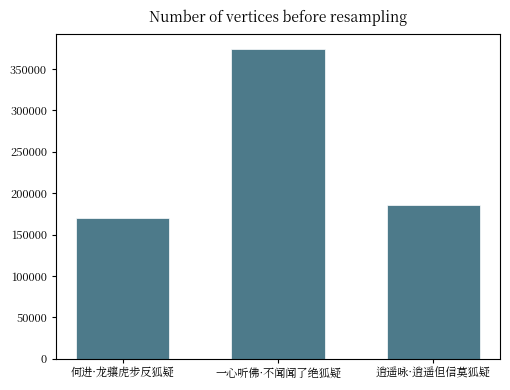

Reading left to right, what are all the values shown in this chart?

170537	374073	186190